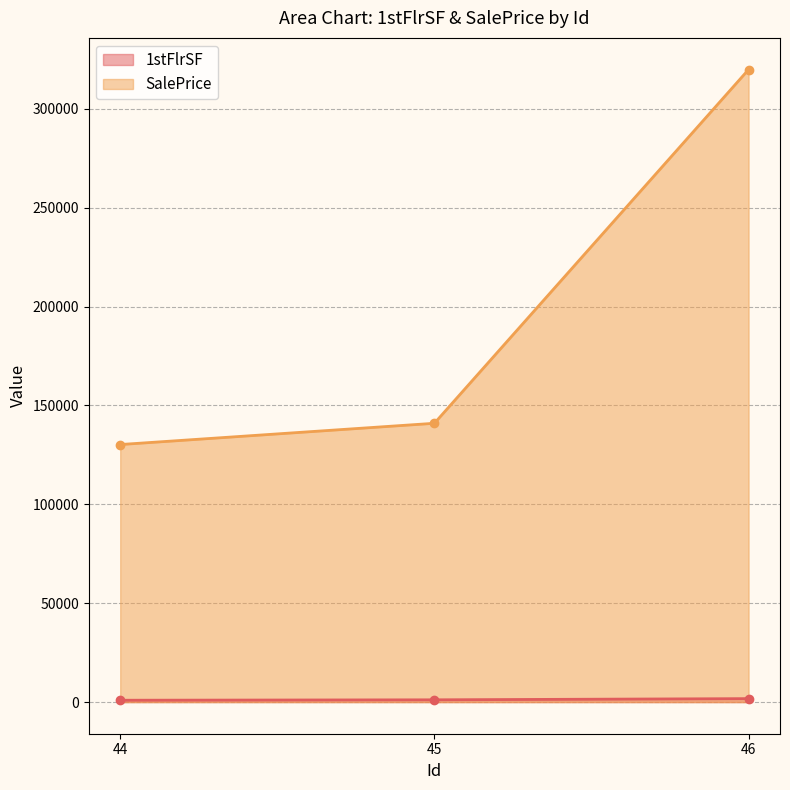

What is the sum of the 1stFlrSF values at 46 and 45?

2902